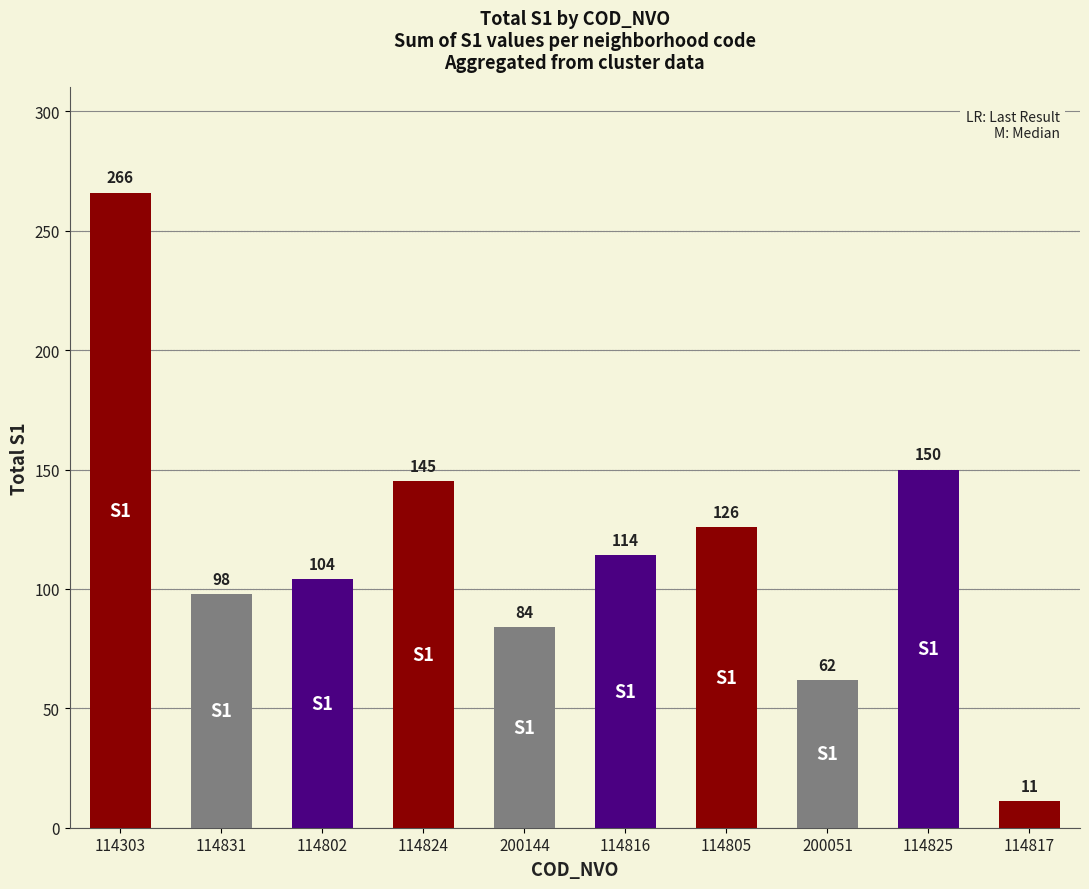

Which label corresponds to the largest value in the chart?

114303